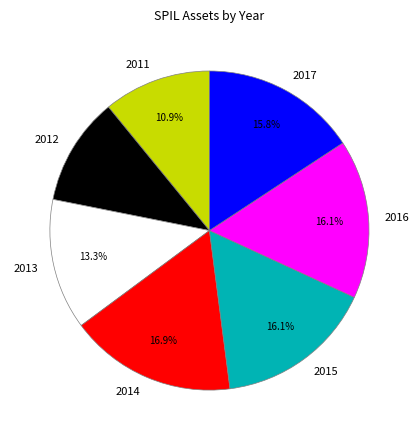

Which category has the biggest portion of the pie?

2014